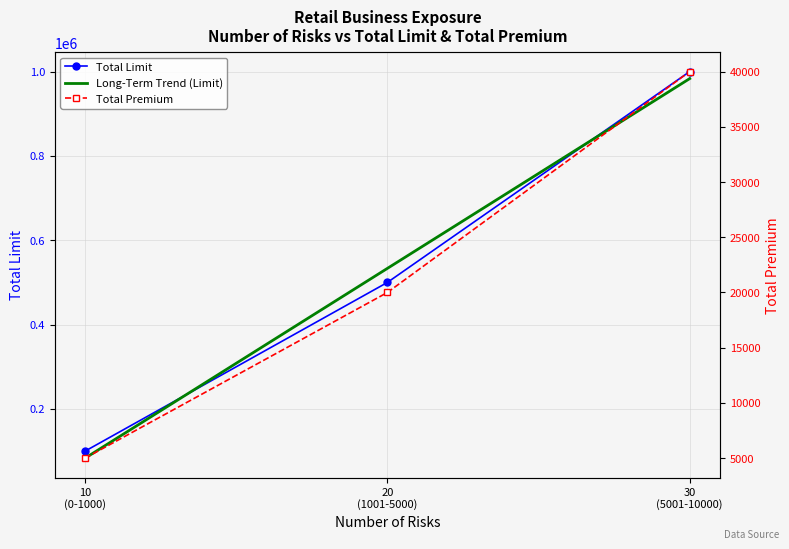

Reading left to right, list all the values displayed in this chart.

Total Limit: 100000	500000	1000000
Total Premium: 5000	20000	40000